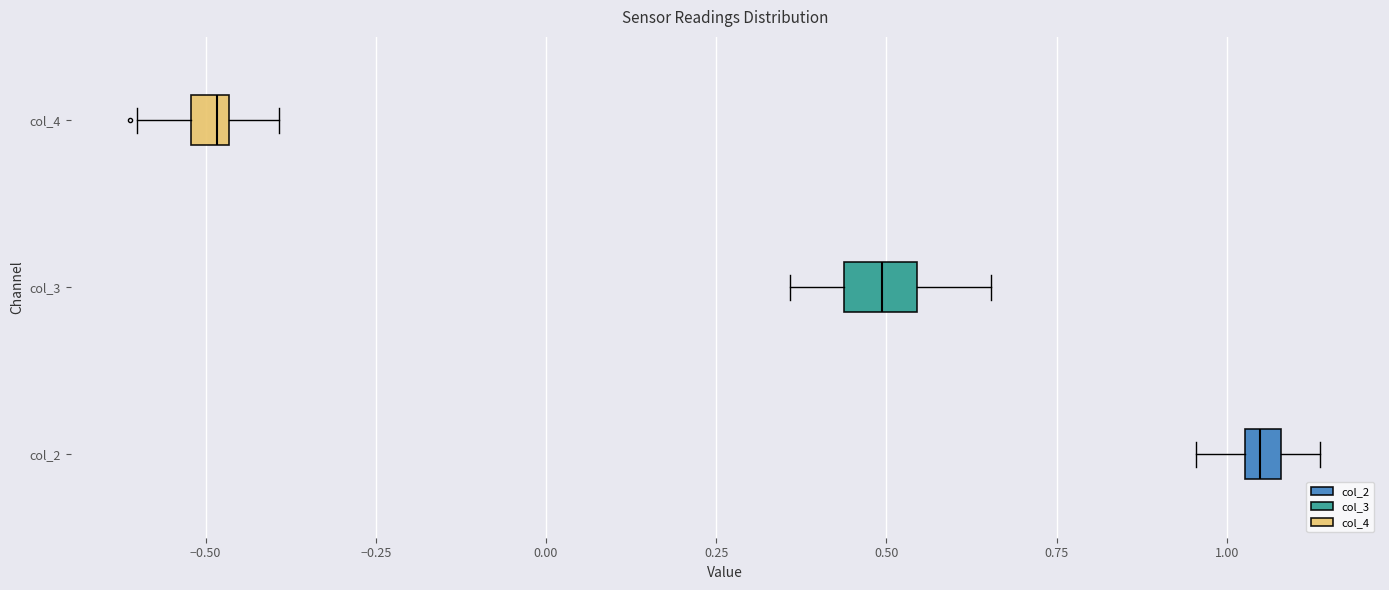

Where does the left whisker of the box for col_3 end on the x-axis? The values are not printed on the chart, so give them approximately, as read against the axis.

0.35